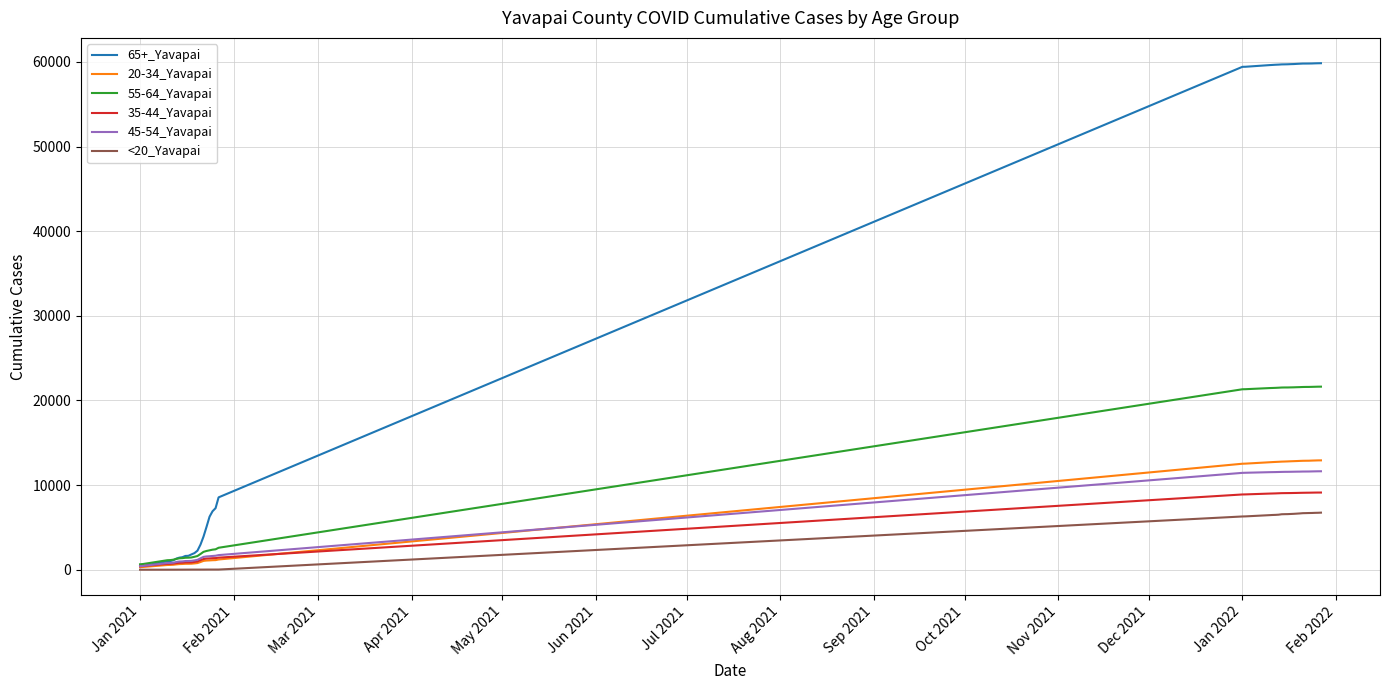

Which series has the largest total across all categories?

65+_Yavapai